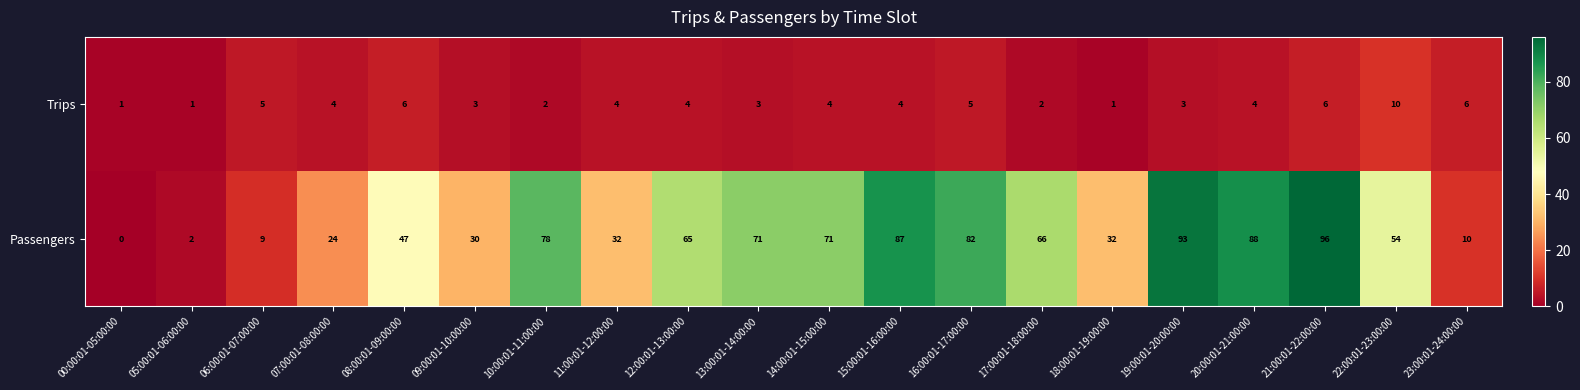

How many series are shown in this chart?

2